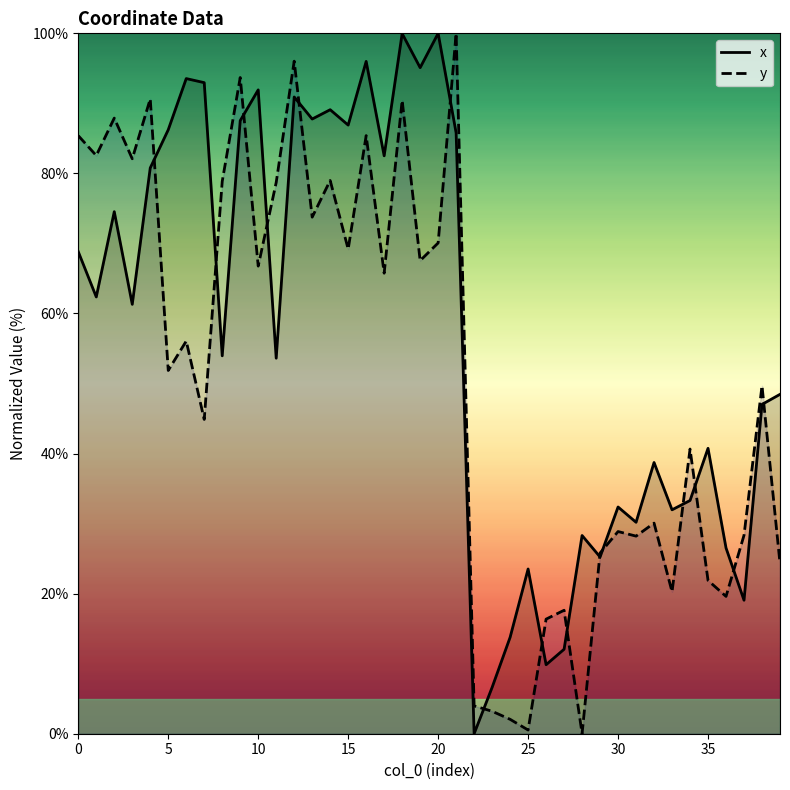

Between 13 and 22, which series saw the biggest shift?

x